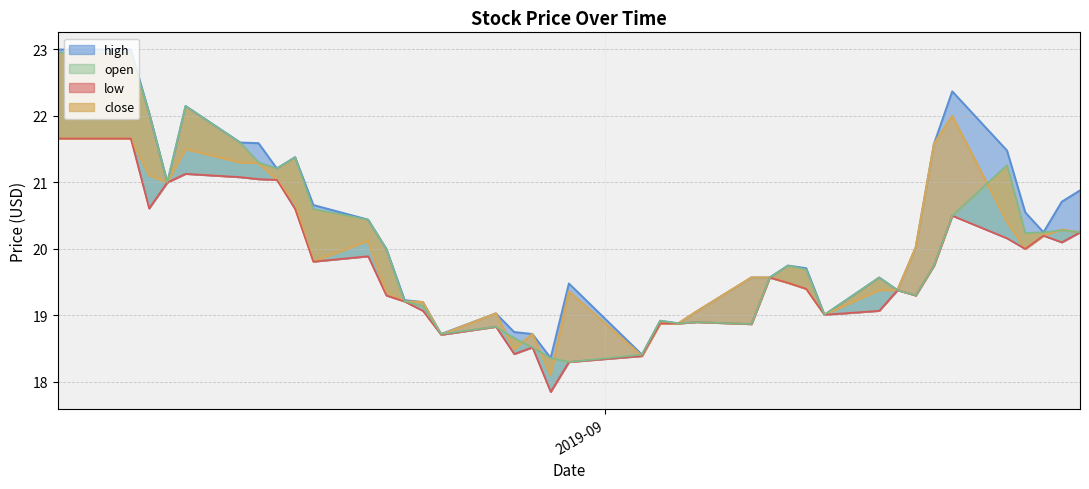

True or false: close and low cross at least once.

False